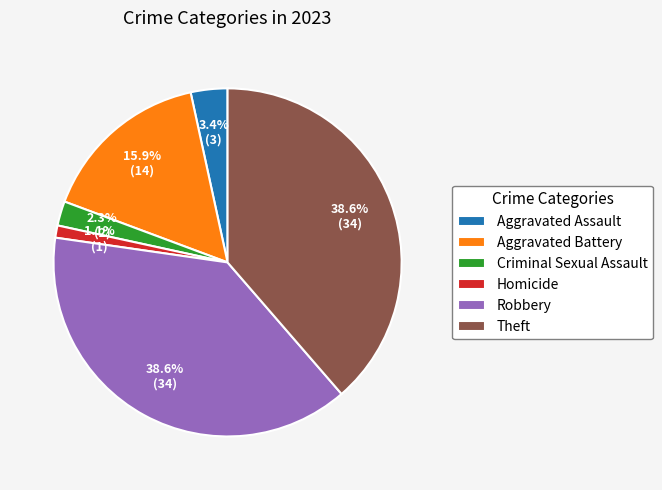

Approximately how many times larger is the value at Homicide compared to Aggravated Battery?

0.1